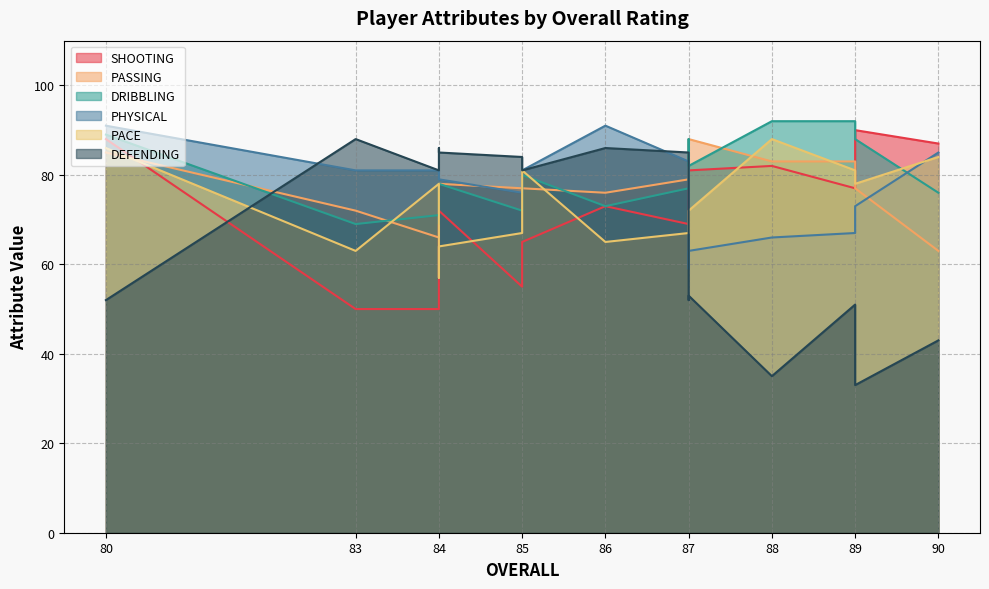

What is the difference between the maximum and minimum values in the DEFENDING series?

55